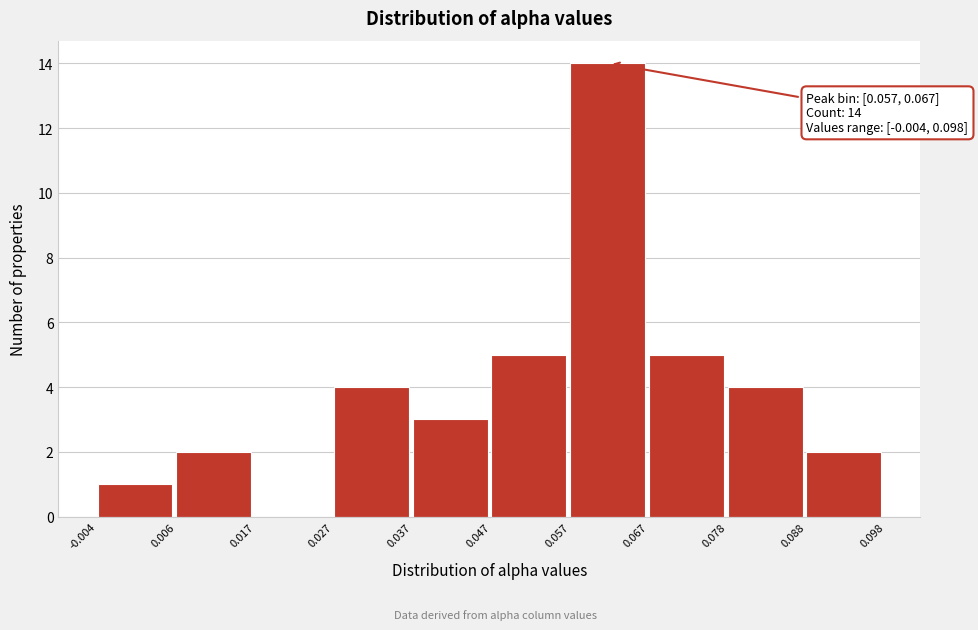

Which range on the x-axis has the tallest bar?

0.057 to 0.067